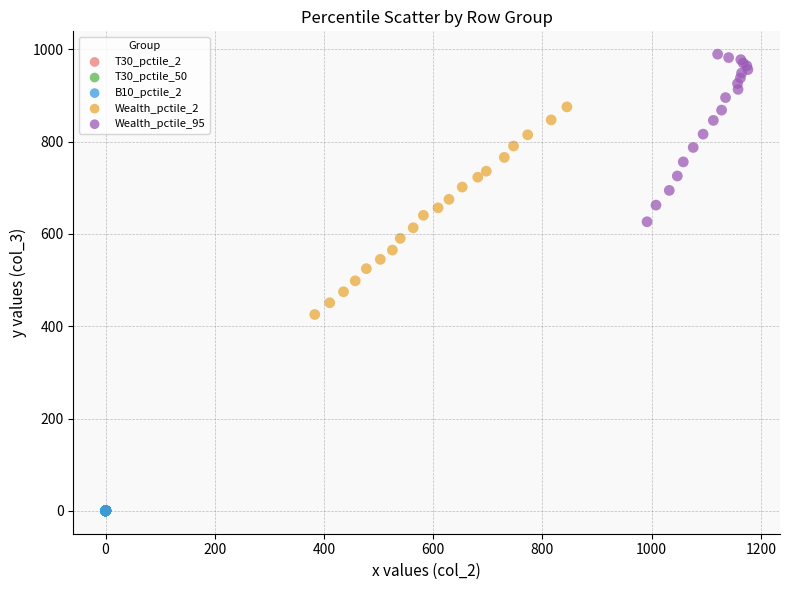

Which series has the widest spread of Y values?

Wealth_pctile_2